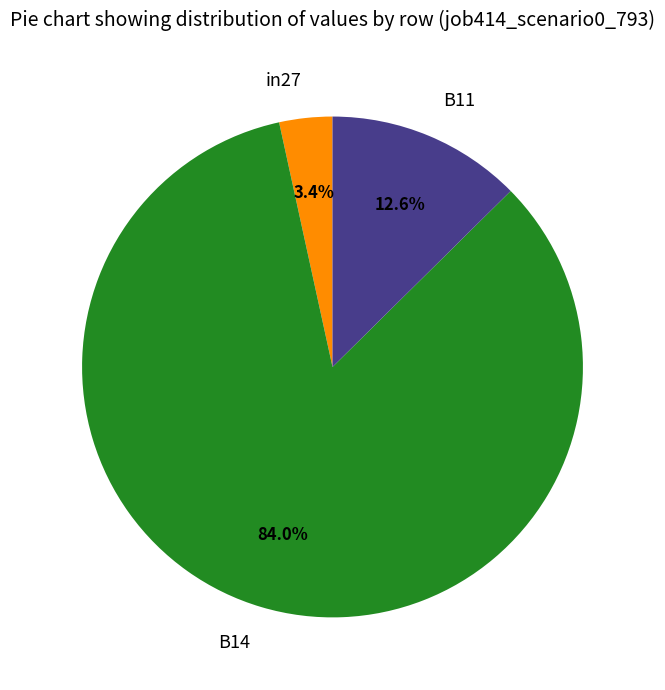

Is B14 the majority of the pie?

Yes